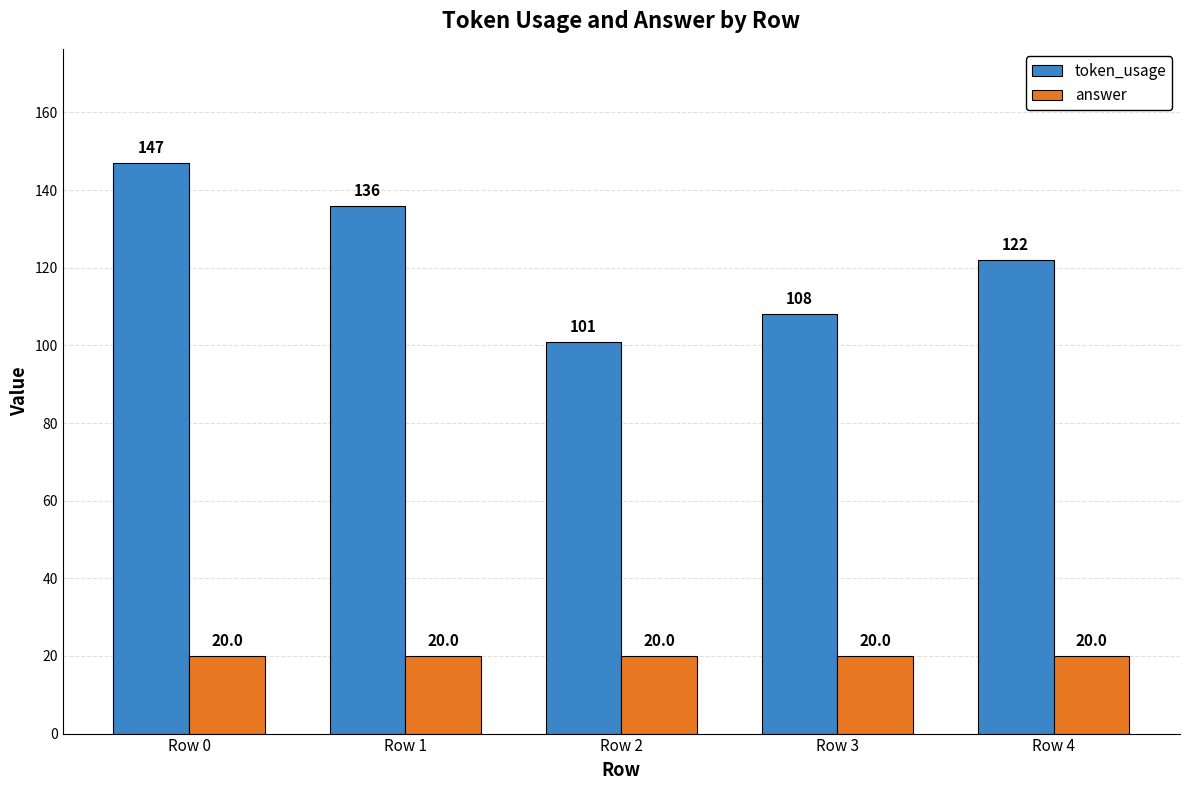

What is the average value of the token_usage series?

123